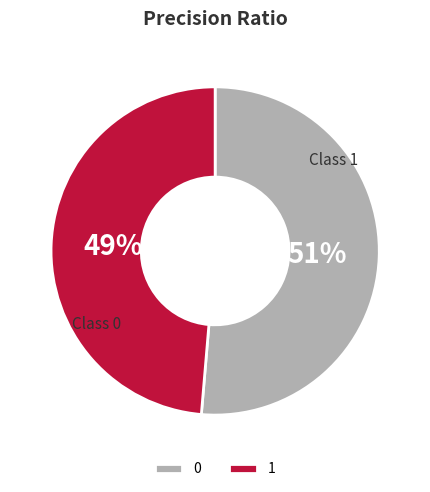

Is it true that 0 is 39% of the pie?

False